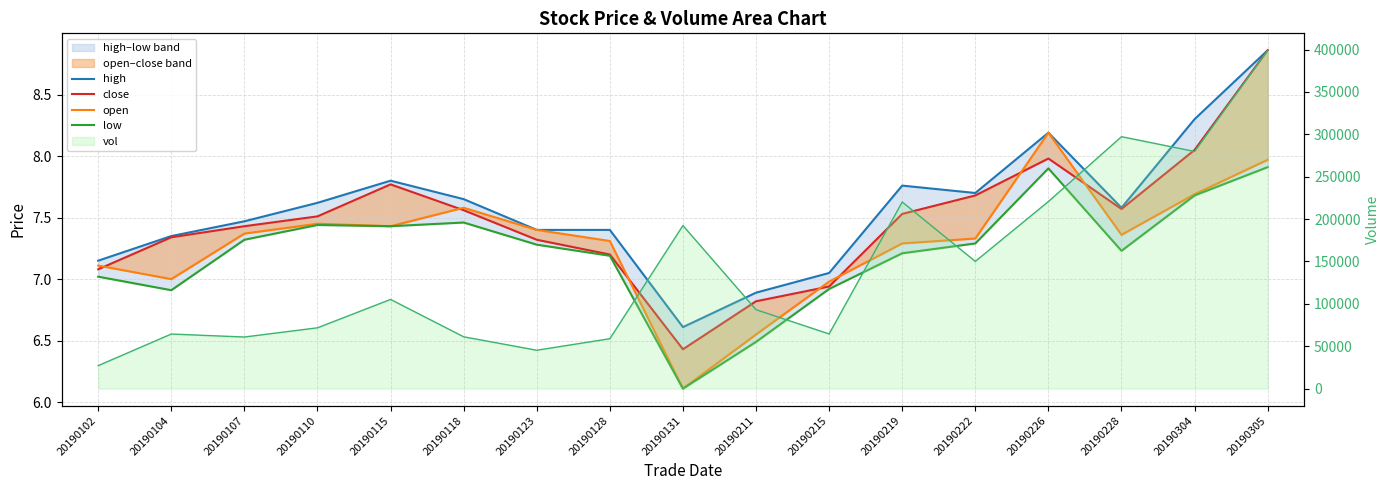

In close, how many points are lower than both neighbors (excluding endpoints)?

2